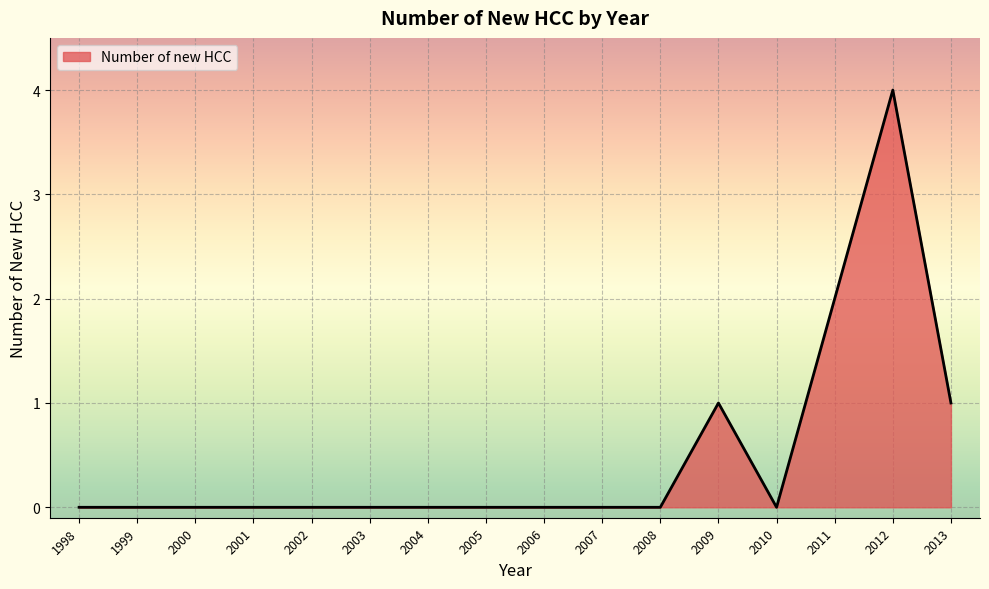

Reading left to right, list all the values displayed in this chart.

1998=0	1999=0	2000=0	2001=0	2002=0	2003=0	2004=0	2005=0	2006=0	2007=0	2008=0	2009=1	2010=0	2011=2	2012=4	2013=1